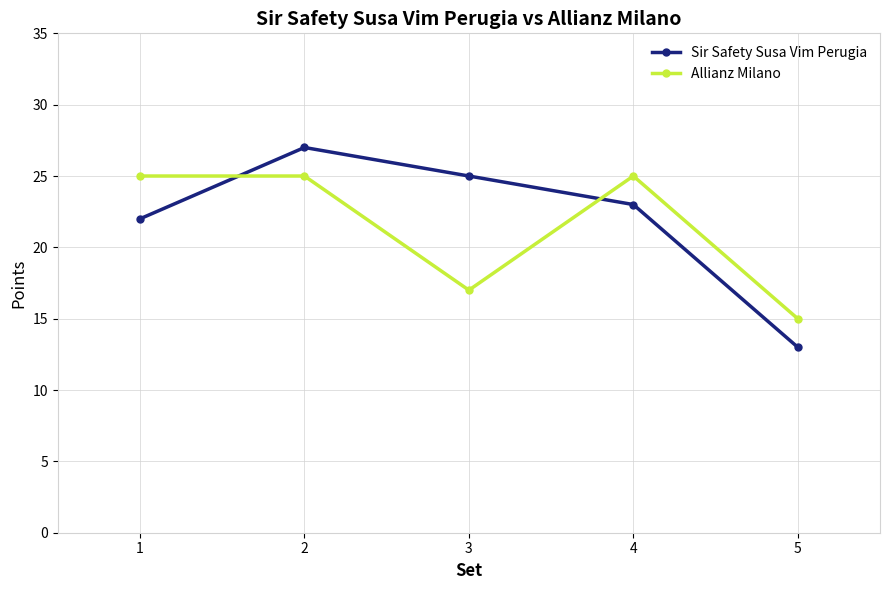

At which label is Sir Safety Susa Vim Perugia closest to 20?

1